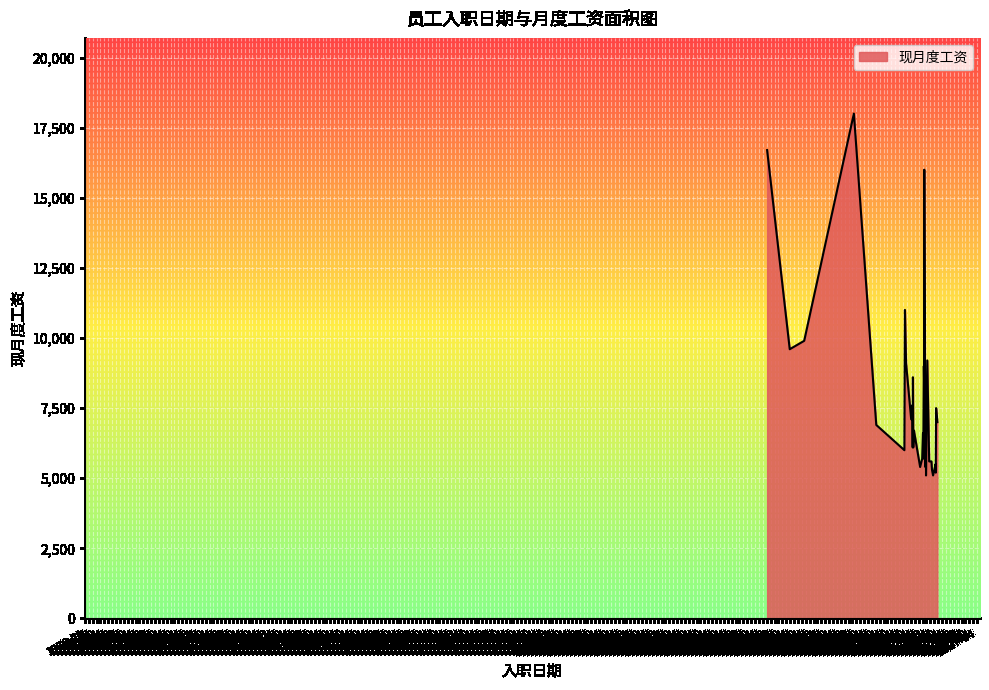

What is the minimum value shown in the chart?

5100